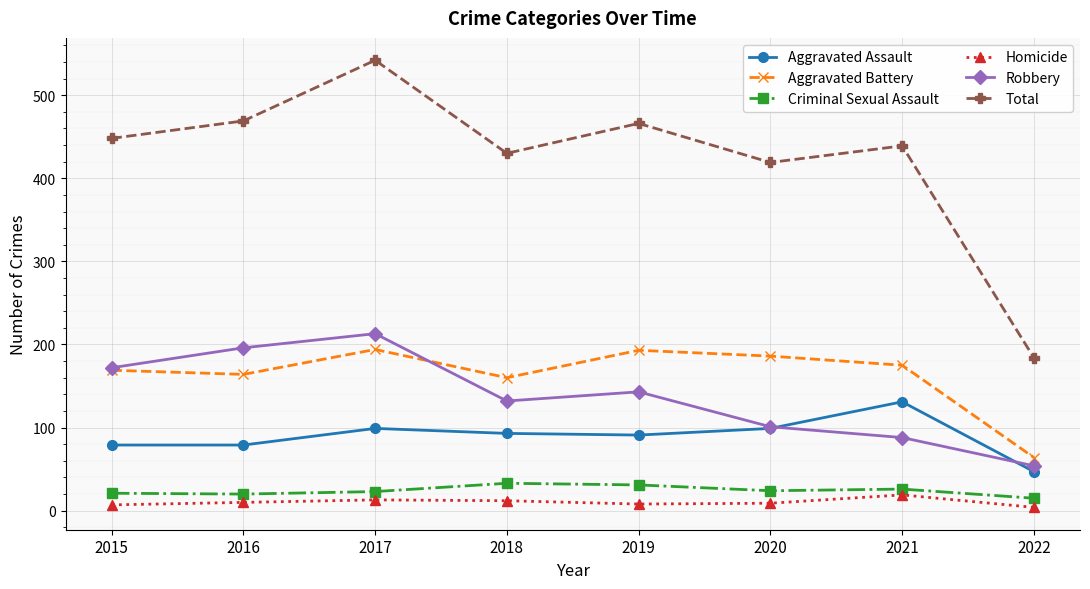

At which category is the sum across all series the highest?

2017